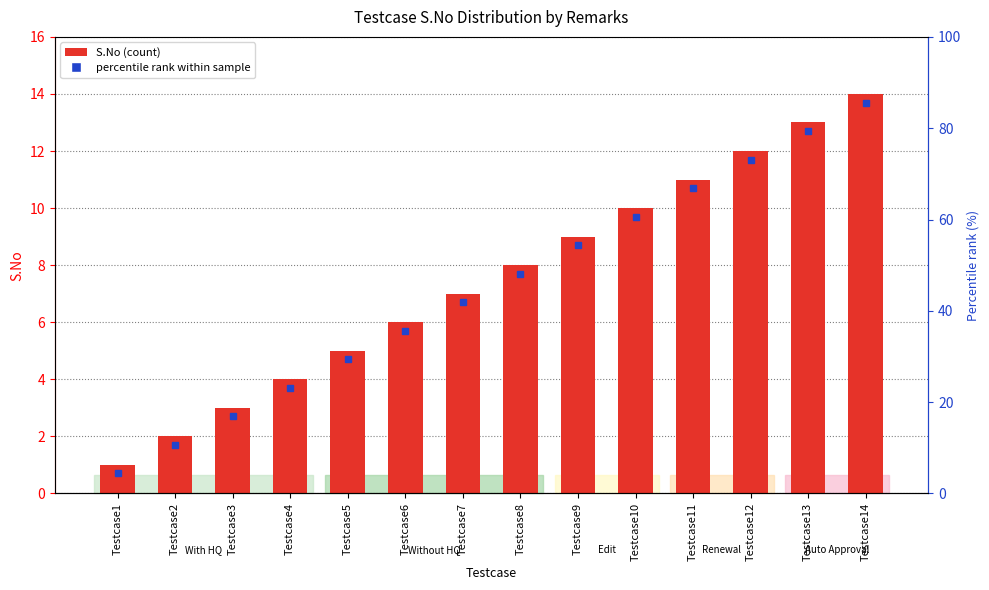

Rank the categories by value from highest to lowest.

Testcase14, Testcase13, Testcase12, Testcase11, Testcase10, Testcase9, Testcase8, Testcase7, Testcase6, Testcase5, Testcase4, Testcase3, Testcase2, Testcase1